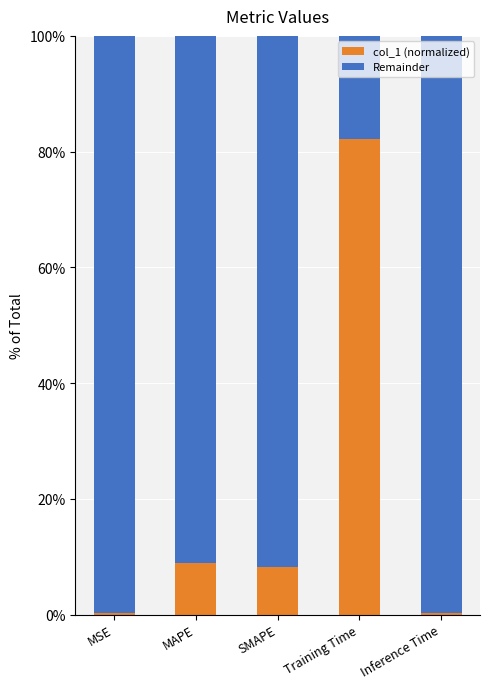

What is the highest value of the col_1 (normalized) series?

82.2